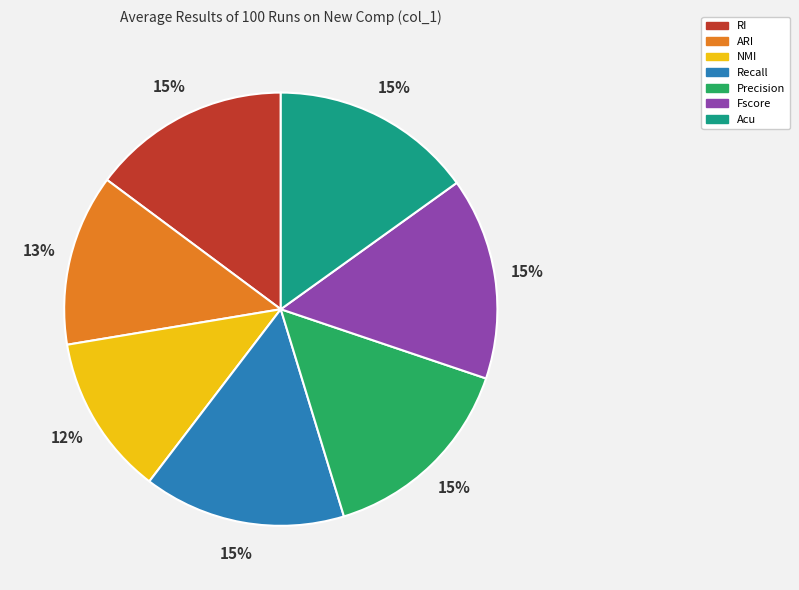

Which has a higher value, Precision or NMI?

Precision